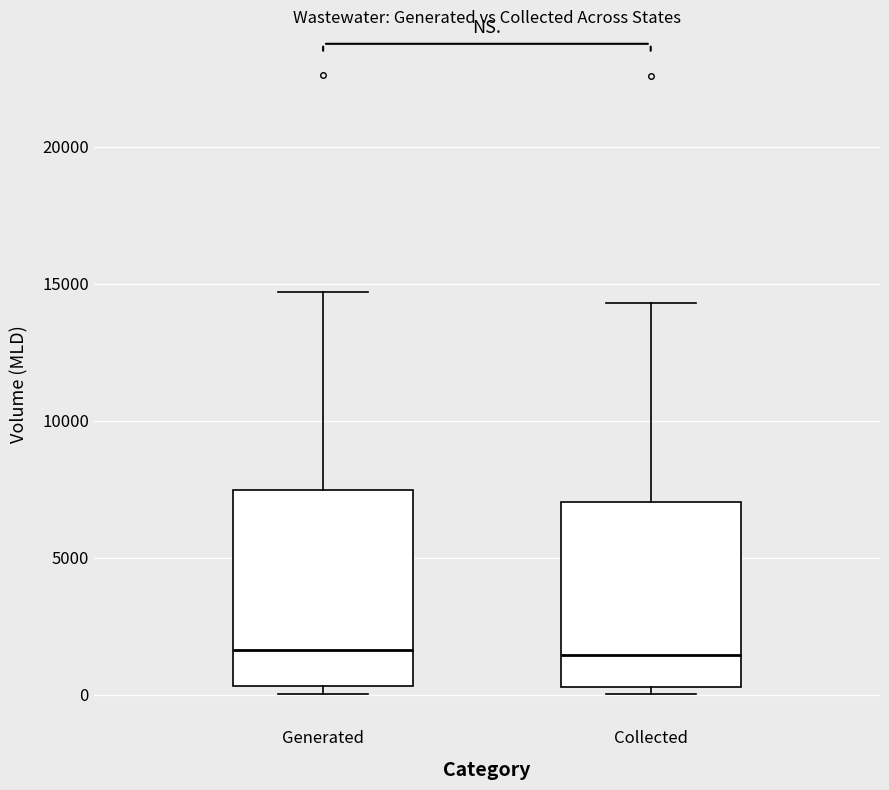

Reading left to right, transcribe this box plot: for each box, give where its median line is, the range the box spans, and where its two whiskers end, as read against the y-axis. The values are not printed on the chart, so give them approximately, as read against the axis.

Generated: median 1500, box 500 to 7500, whiskers 0 to 14500
Collected: median 1500, box 500 to 7000, whiskers 0 to 14500